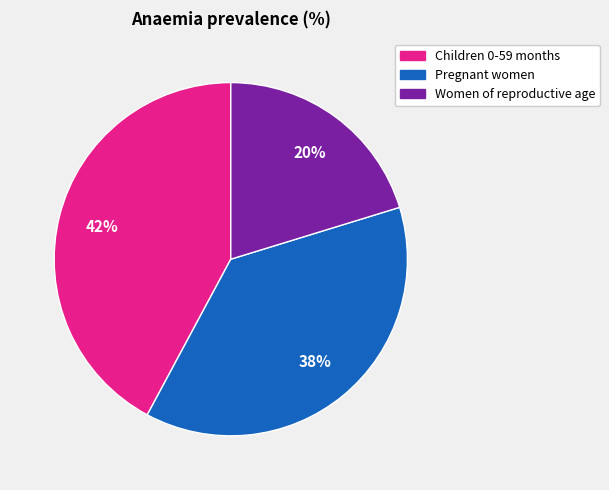

How many slices are in this pie chart?

3